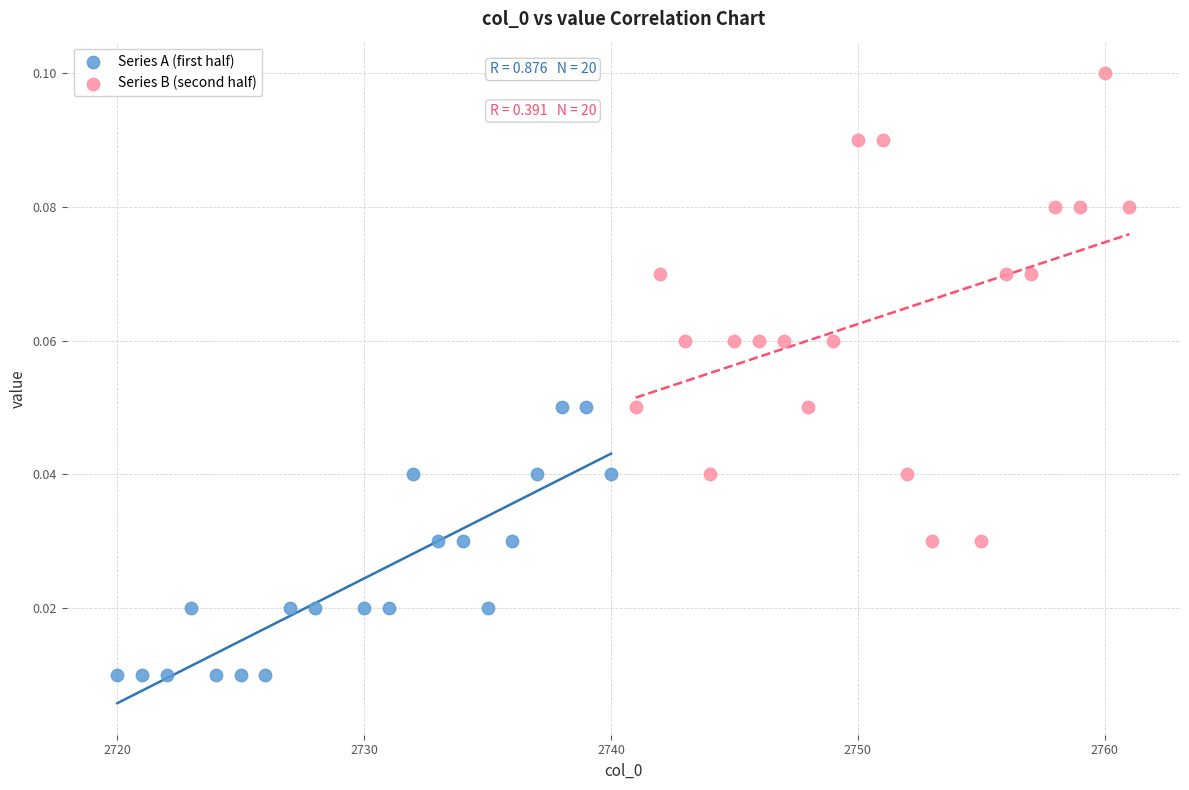

Which series contains the highest Y value?

Series B (second half)